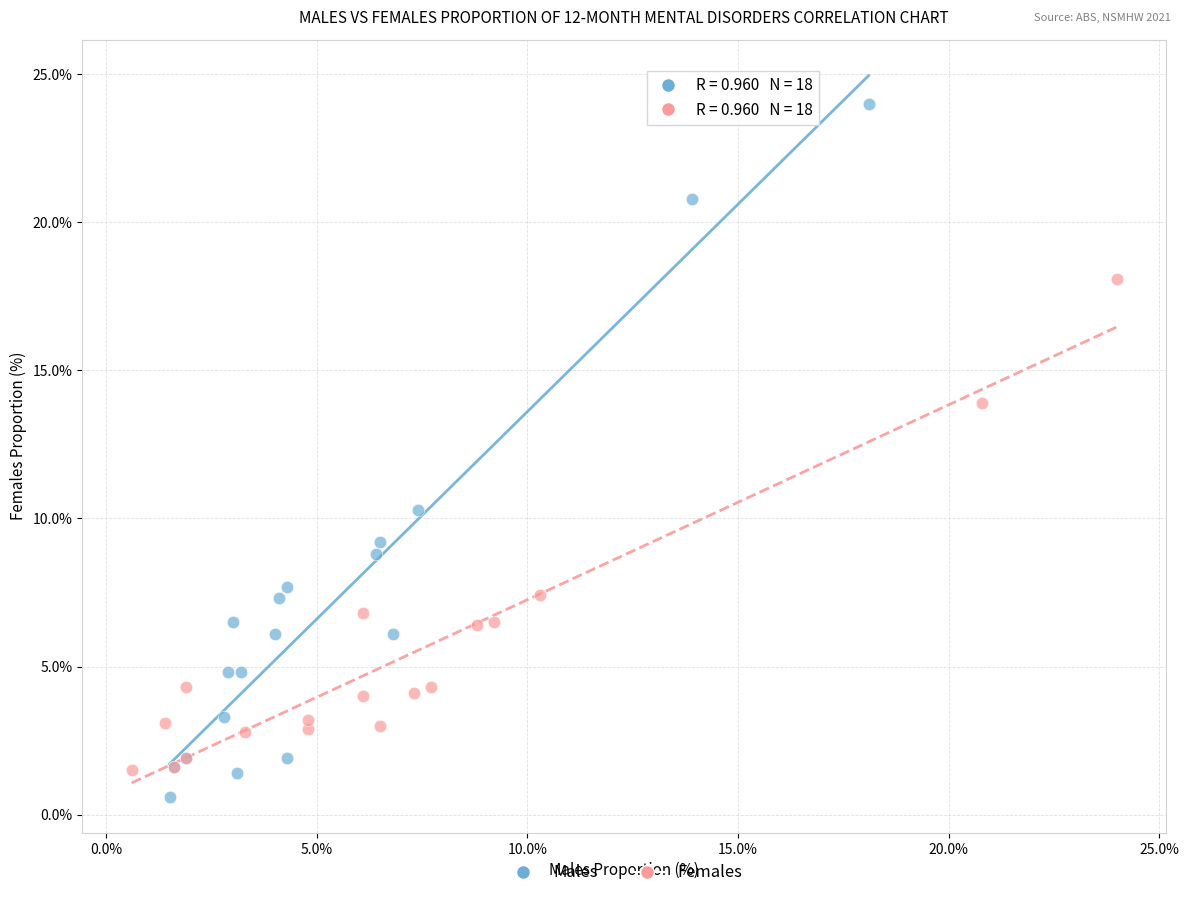

What are all the series names shown in the legend?

Males, Females